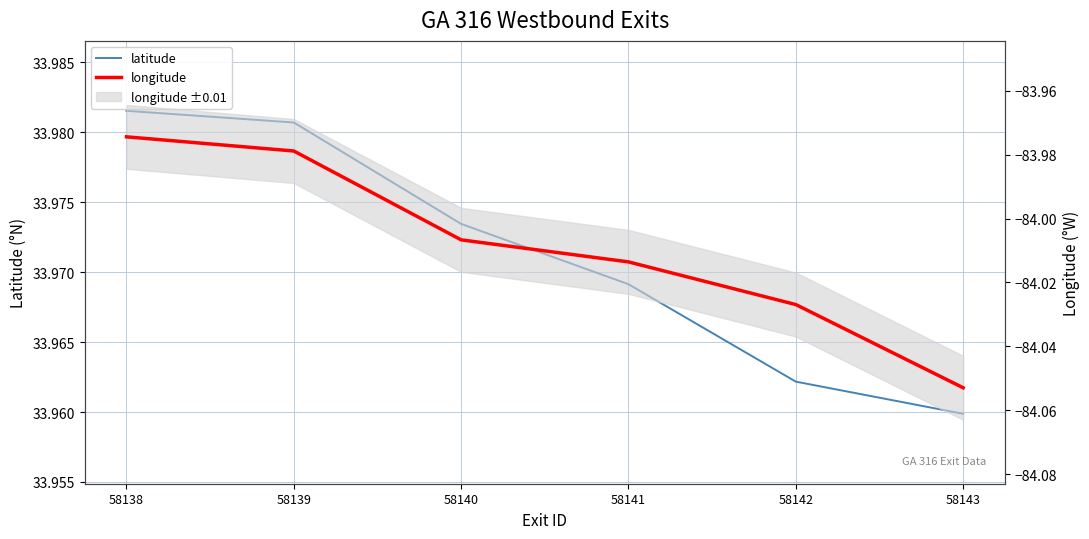

What is the total value across all series at 58143?

-50.1